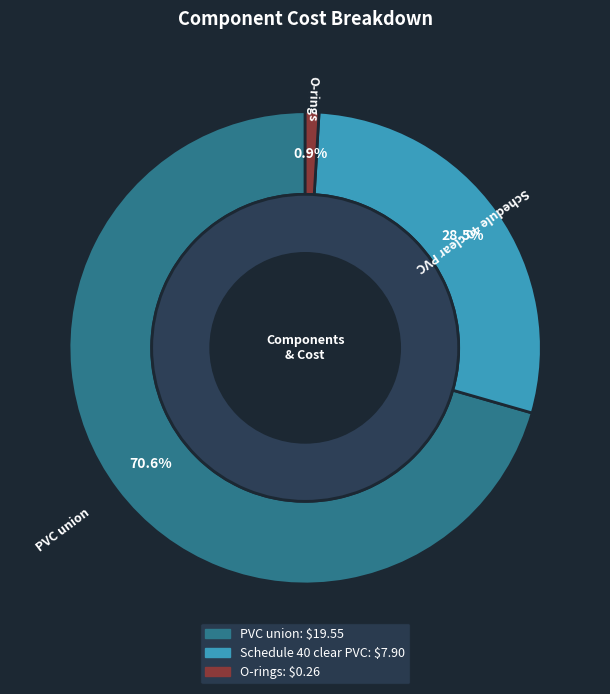

What is the change in value from PVC union to Schedule 40 clear PVC?

-11.7